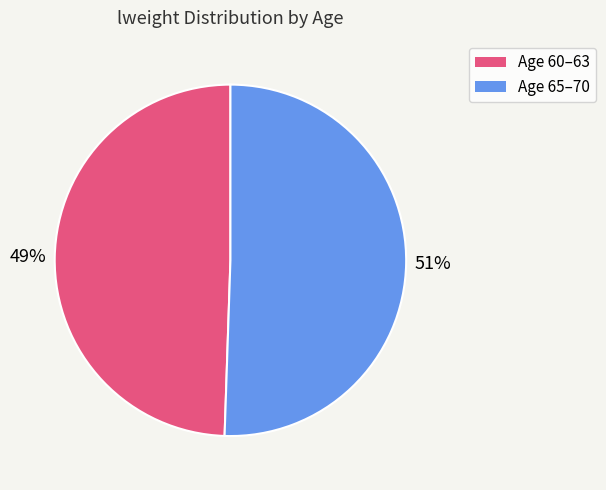

To the nearest percent, what is the average slice percentage?

50%